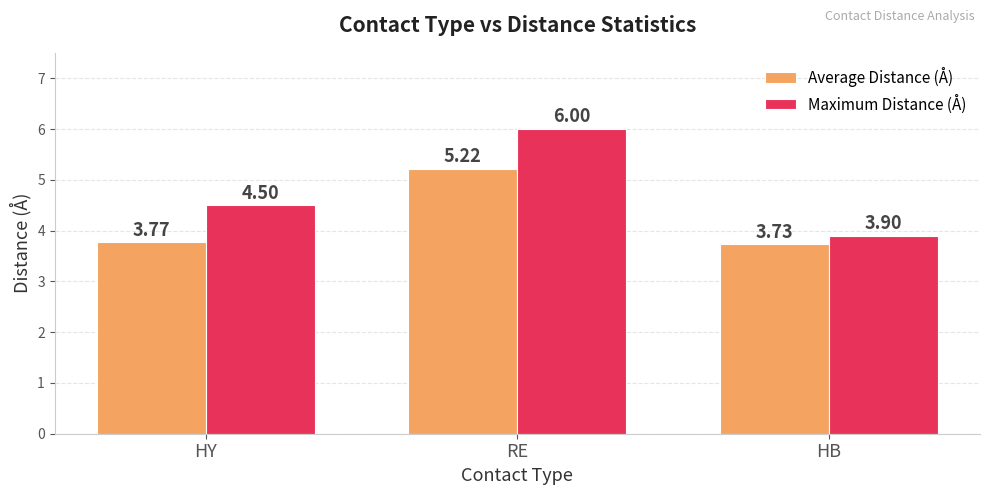

What is the average value of the Average Distance (Å) series?

4.2